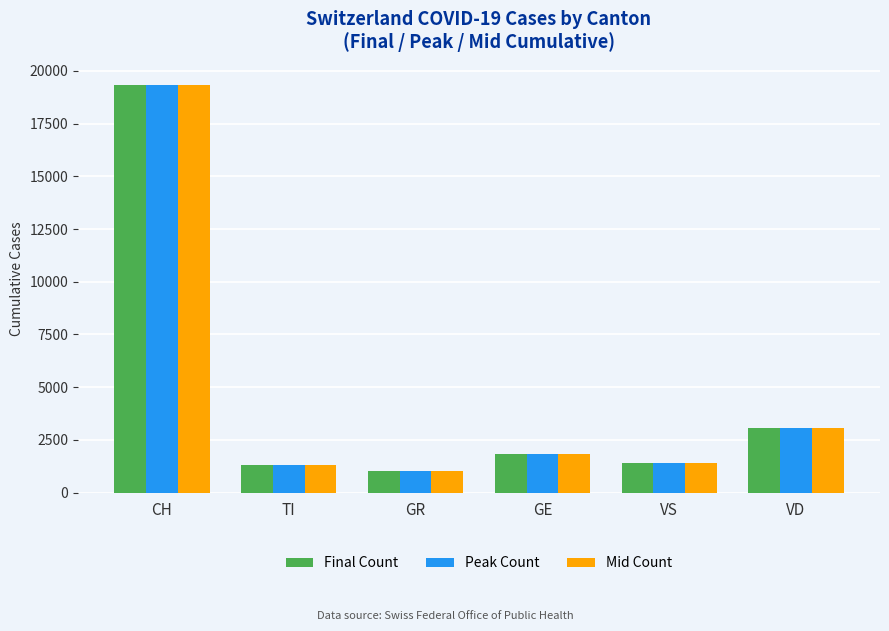

Is the value of Mid Count at CH greater than the value of Final Count at VD?

Yes